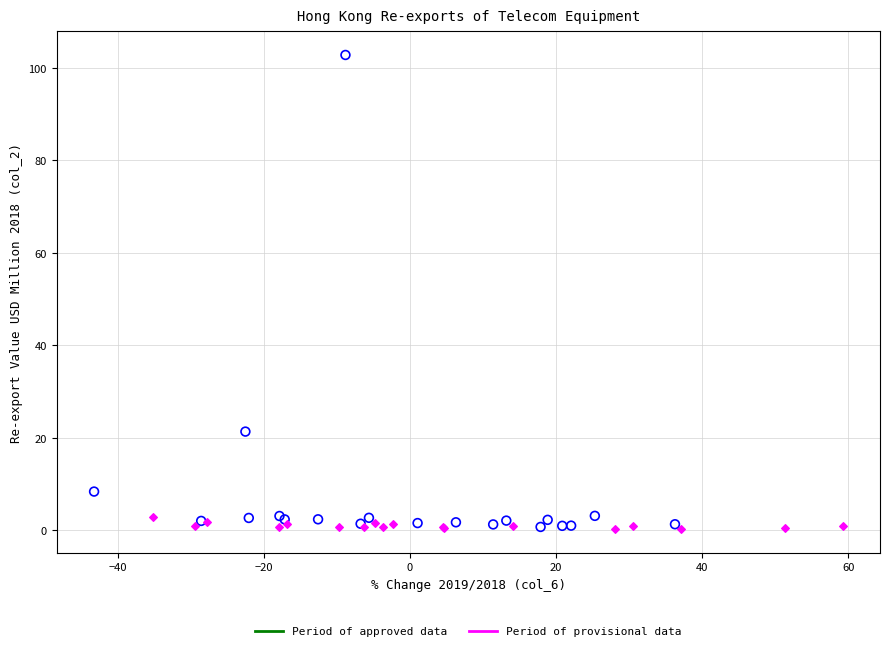

Which series has the largest Y range (max minus min)?

Period of approved data